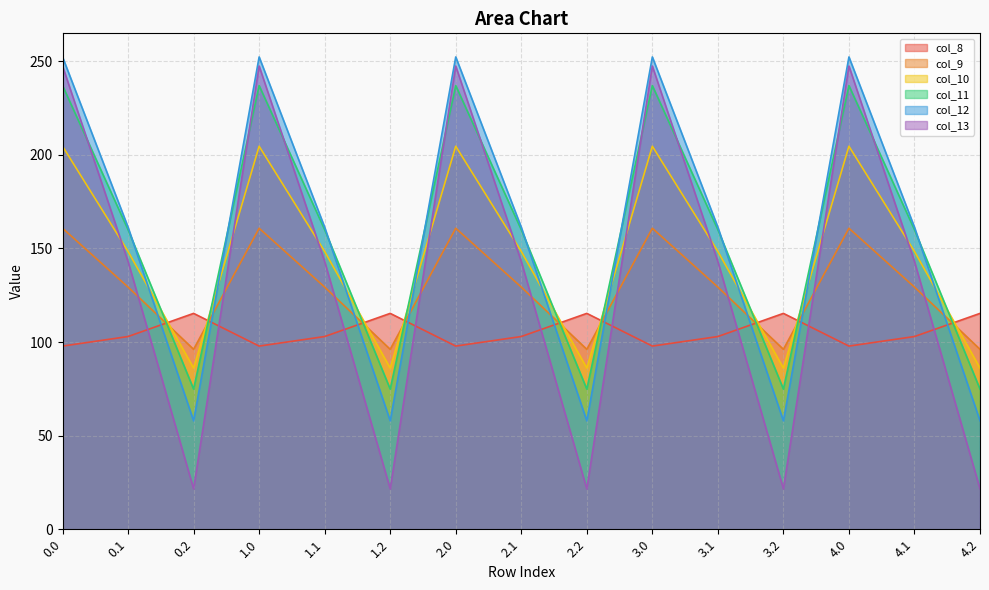

How many times do col_10 and col_9 cross each other?

9